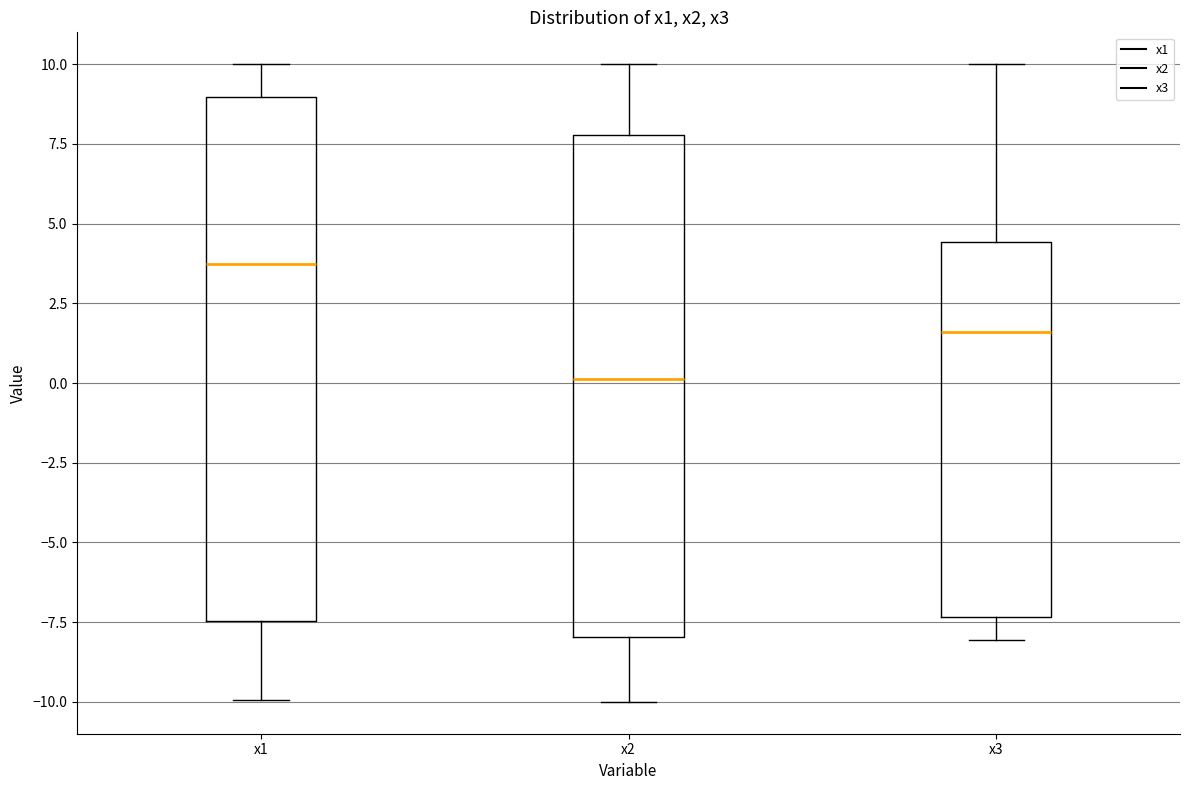

Which box has the lowest median line?

x2